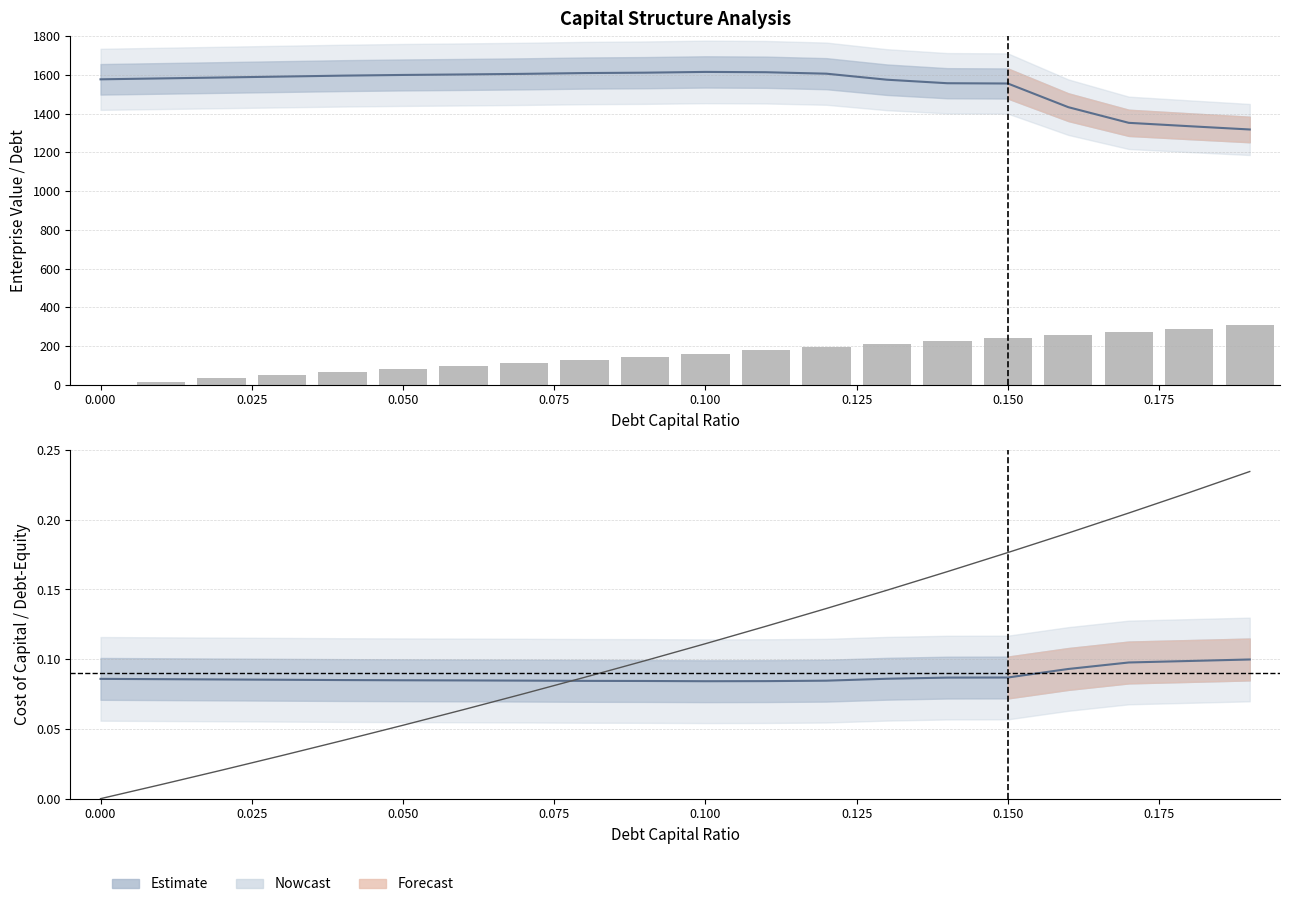

What is the highest value of the debt series?

0.2